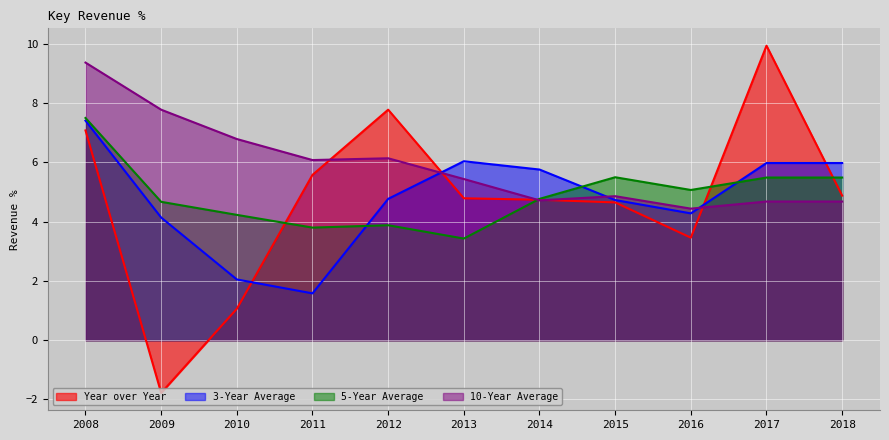

Between 2016 and 2018, which series saw the biggest shift?

3-Year Average